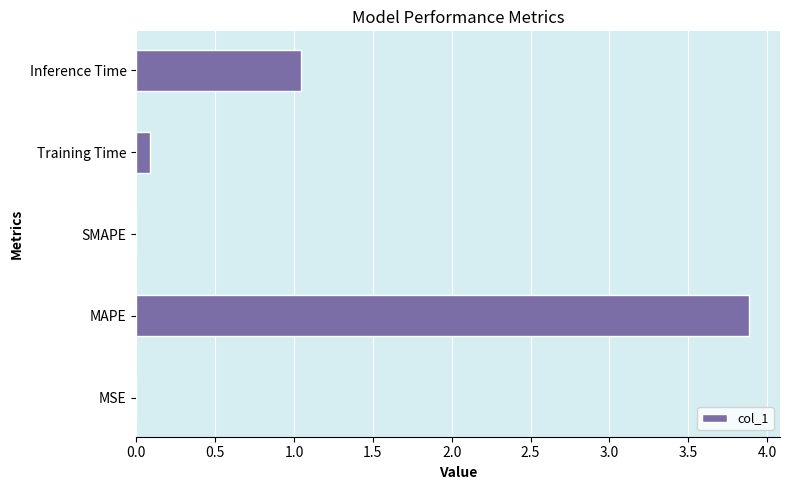

Which has a higher value, Inference Time or SMAPE?

Inference Time